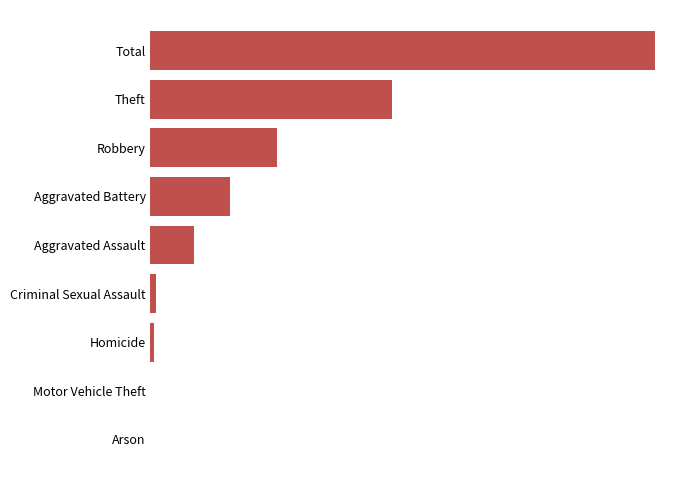

Are the bars horizontal?

Yes